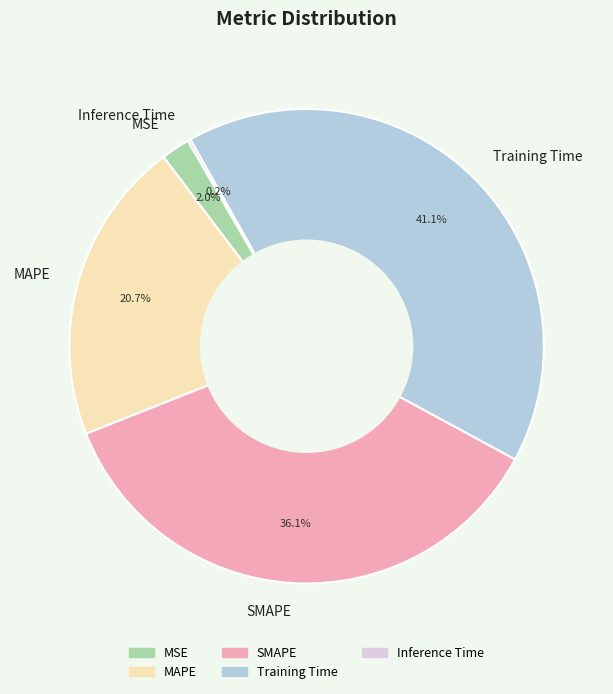

Which category has the biggest portion of the pie?

Training Time